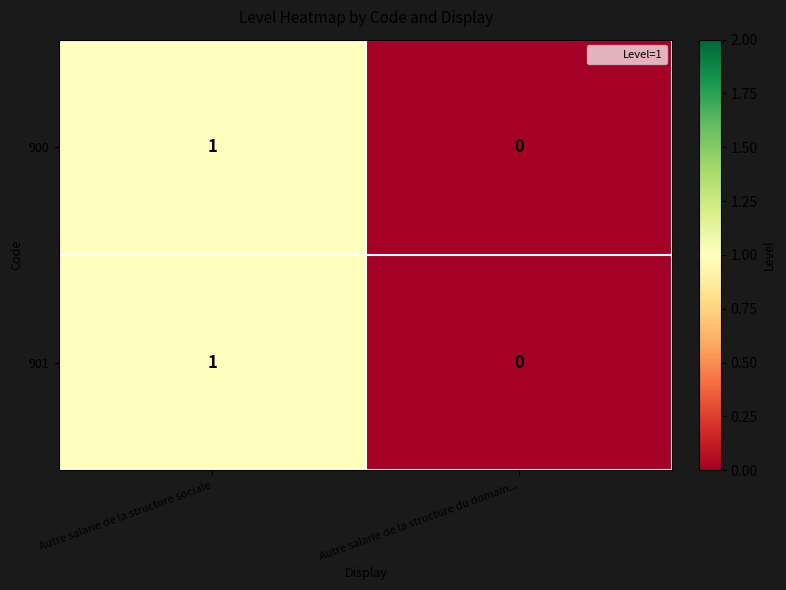

Count the number of data series in this chart.

2